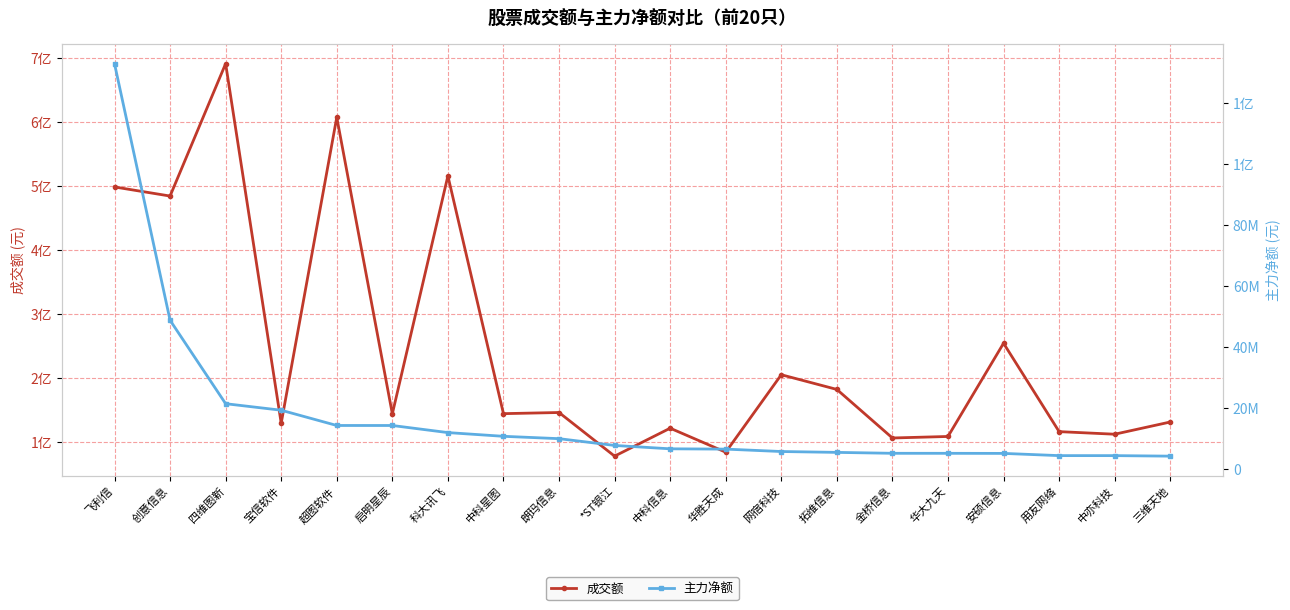

True or false: 成交额 and 主力净额 cross at least once.

False